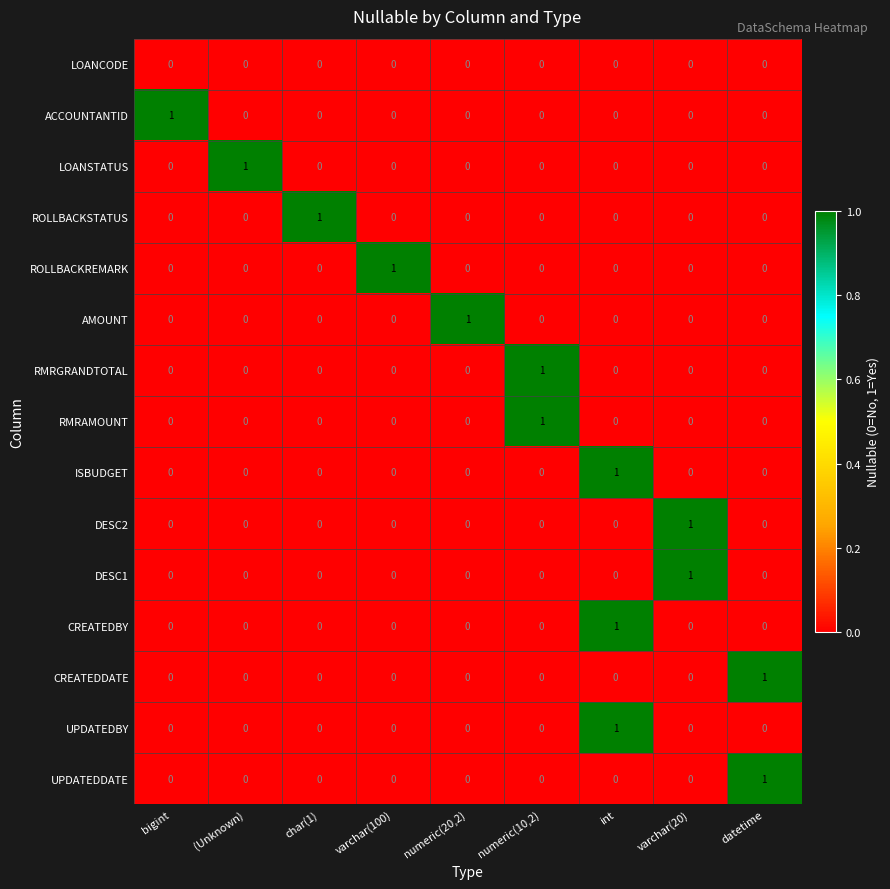

The value of CREATEDDATE at numeric(20,2) is 0. True or false?

True